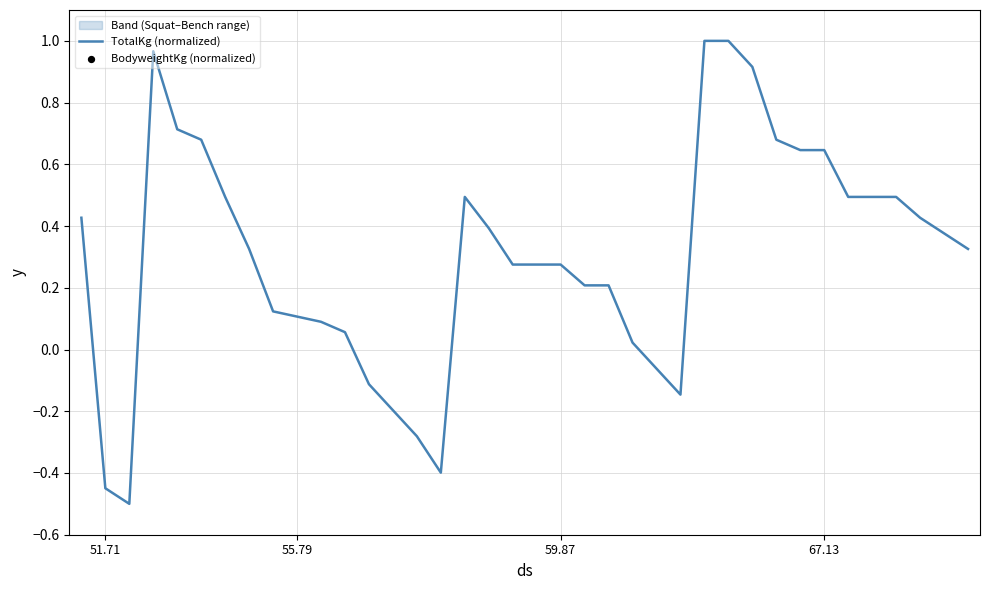

Which series contains the highest Y value?

TotalKg (normalized)